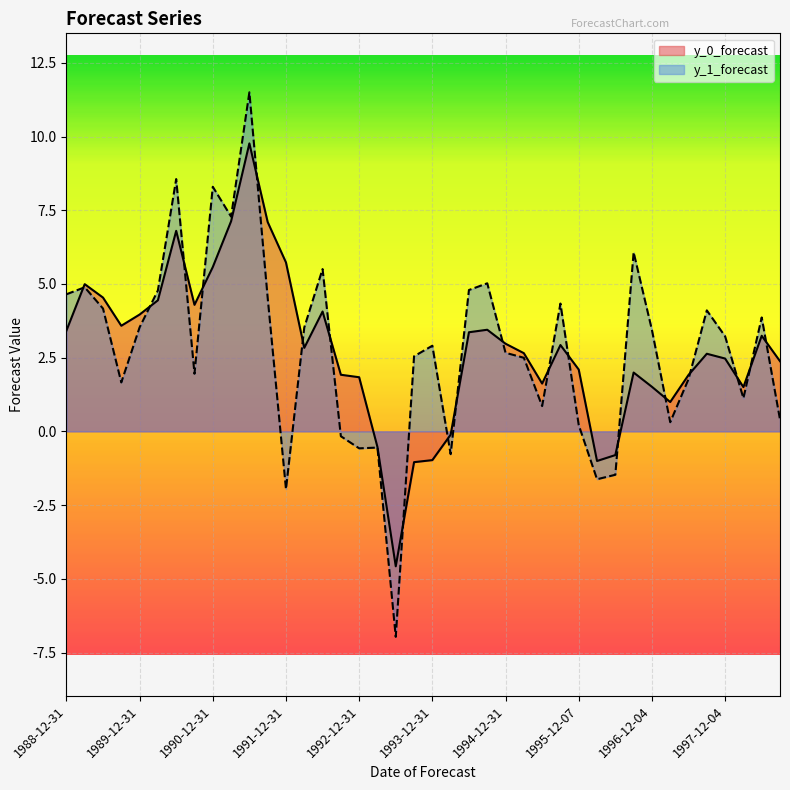

Reading left to right, transcribe all the data shown in this chart.

y_0_forecast: 1988-12-31=3.4	1989-03-31=5.0	1989-06-30=4.5	1989-09-30=3.6	1989-12-31=4.0	1990-03-31=4.4	1990-06-30=6.8	1990-09-30=4.3	1990-12-31=5.6	1991-03-31=7.1	1991-06-30=9.8	1991-09-30=7.1	1991-12-31=5.7	1992-03-31=2.8	1992-06-30=4.1	1992-09-30=1.9	1992-12-31=1.8	1993-03-31=-0.5	1993-06-30=-4.6	1993-09-30=-1.0	1993-12-31=-1.0	1994-03-31=-0.1	1994-06-30=3.4	1994-09-30=3.4	1994-12-31=3.0	1995-03-31=2.7	1995-06-30=1.6	1995-09-06=2.9	1995-12-07=2.1	1996-03-07=-1.0	1996-06-05=-0.8	1996-09-05=2.0	1996-12-04=1.5	1997-03-04=1.0	1997-06-05=1.9	1997-09-10=2.6	1997-12-04=2.5	1998-03-27=1.5	1998-06-04=3.2	1998-09-09=2.4
y_1_forecast: 1988-12-31=4.6	1989-03-31=4.9	1989-06-30=4.2	1989-09-30=1.7	1989-12-31=3.5	1990-03-31=4.8	1990-06-30=8.6	1990-09-30=2.0	1990-12-31=8.3	1991-03-31=7.3	1991-06-30=11.5	1991-09-30=4.5	1991-12-31=-2.0	1992-03-31=3.5	1992-06-30=5.5	1992-09-30=-0.2	1992-12-31=-0.6	1993-03-31=-0.5	1993-06-30=-7.0	1993-09-30=2.5	1993-12-31=2.9	1994-03-31=-0.8	1994-06-30=4.8	1994-09-30=5.0	1994-12-31=2.7	1995-03-31=2.5	1995-06-30=0.9	1995-09-06=4.3	1995-12-07=0.2	1996-03-07=-1.6	1996-06-05=-1.5	1996-09-05=6.1	1996-12-04=3.4	1997-03-04=0.3	1997-06-05=1.8	1997-09-10=4.1	1997-12-04=3.2	1998-03-27=1.1	1998-06-04=3.9	1998-09-09=0.4